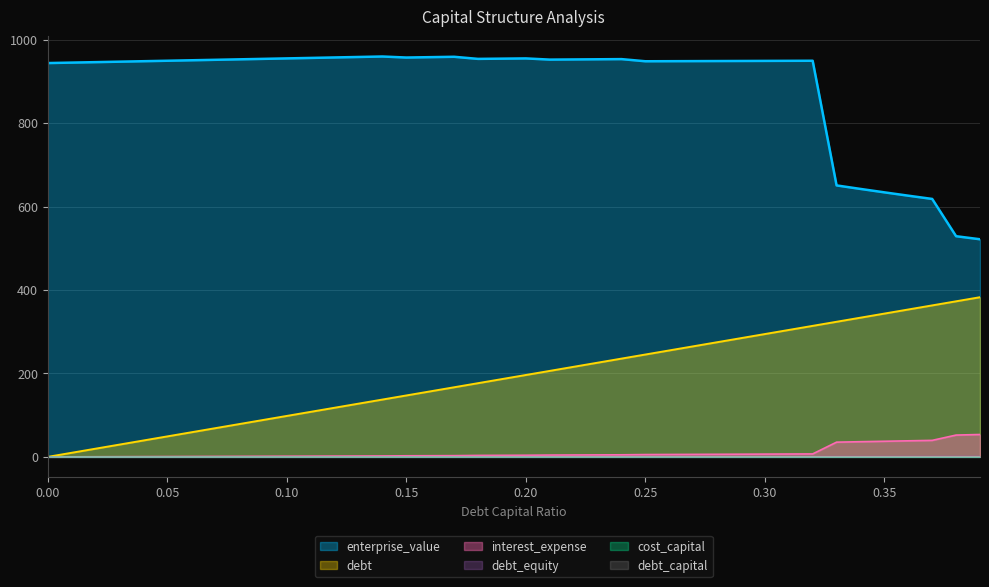

What is the difference between the debt_equity values at 0.35 and 0.22?

0.3